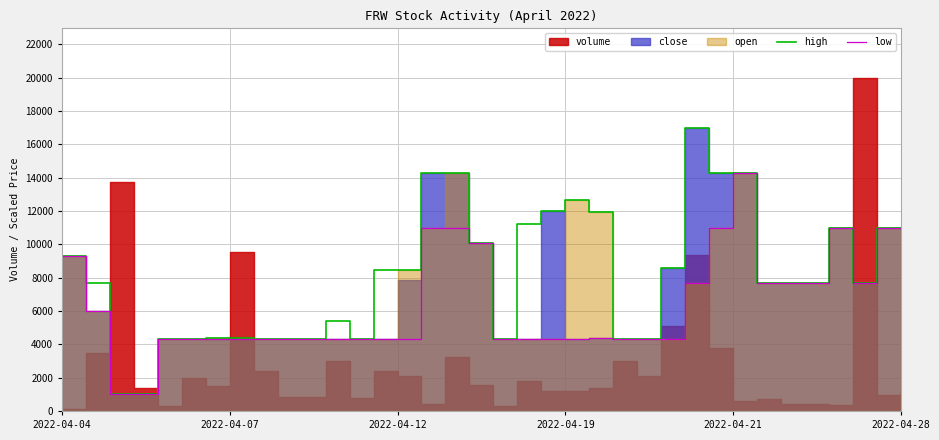

What is the label of the 13th point from the right?

23